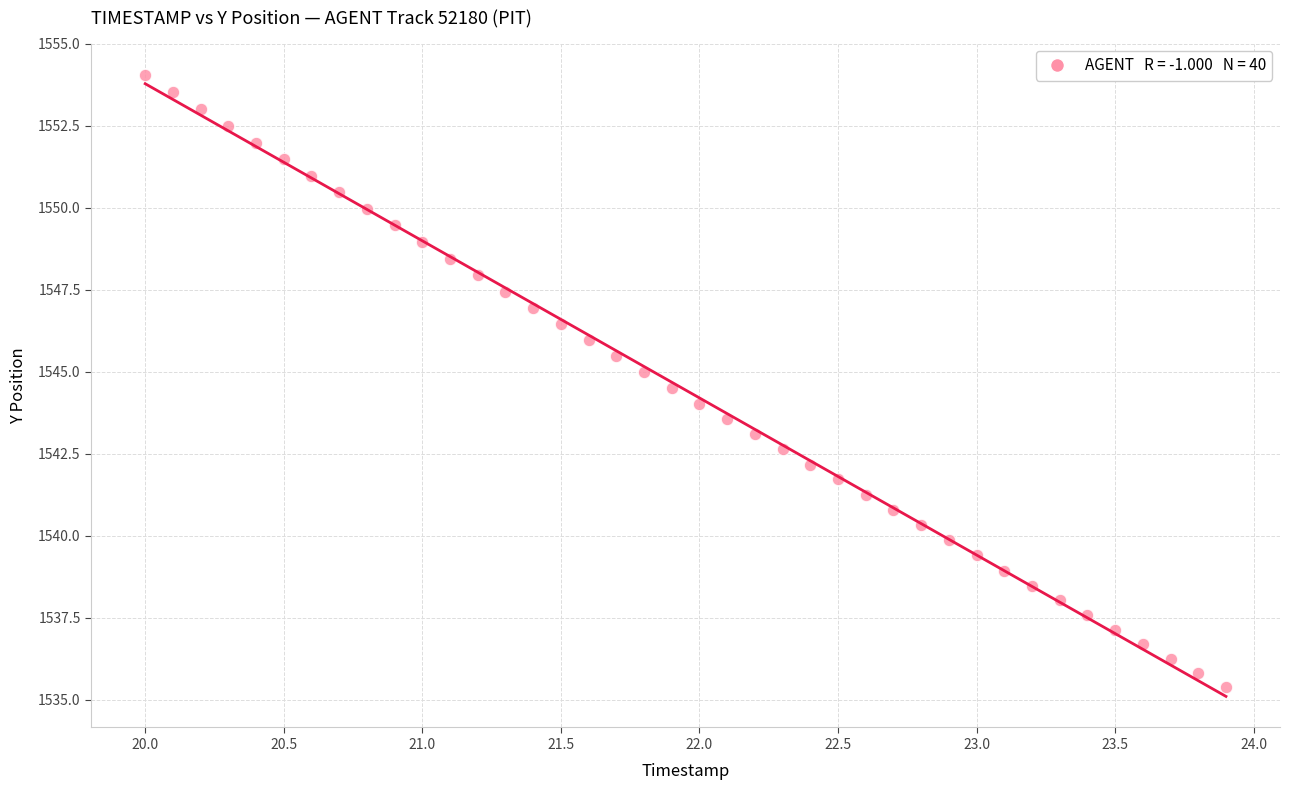

What is the range of Y values (max minus min)?

18.7